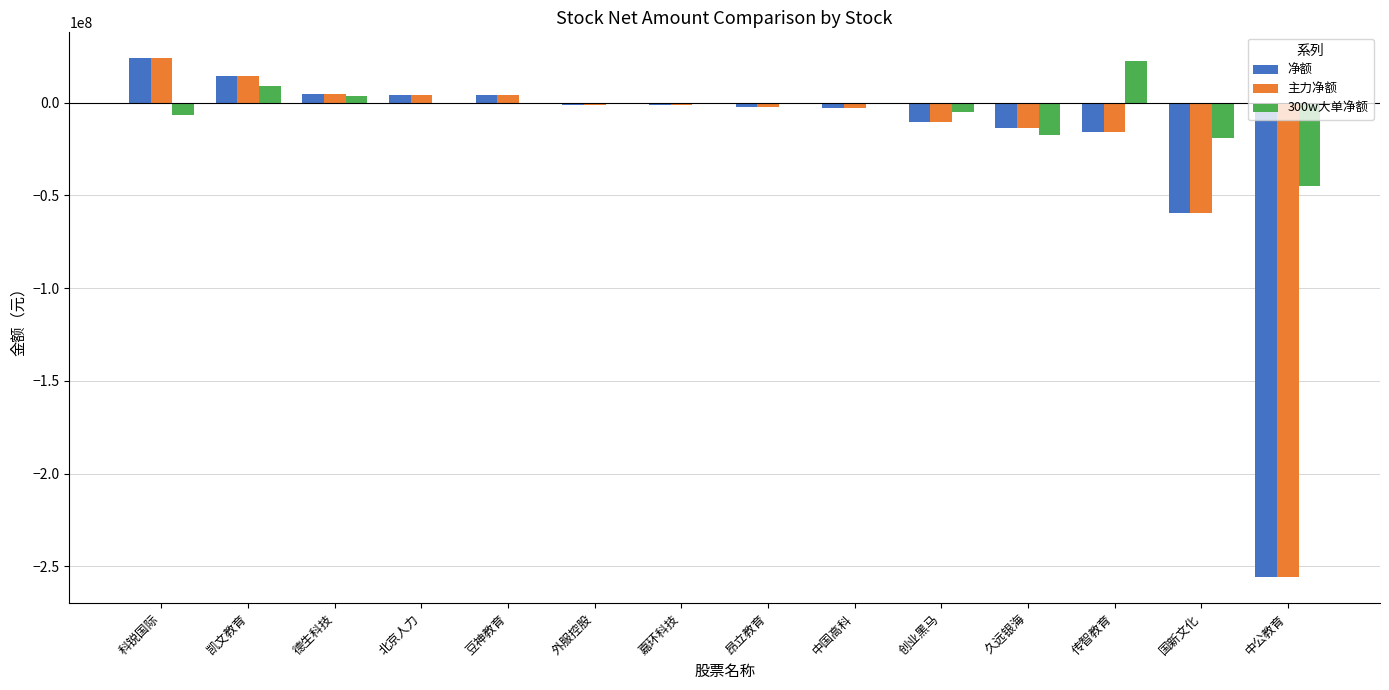

How many categories are shown in the chart?

14